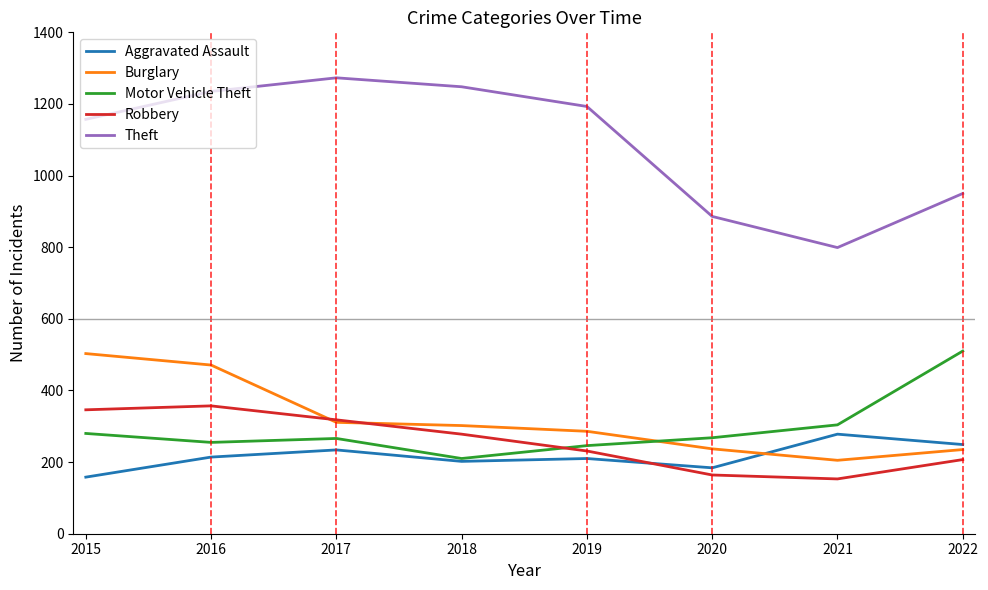

Which category has the highest value in the Aggravated Assault series?

2021